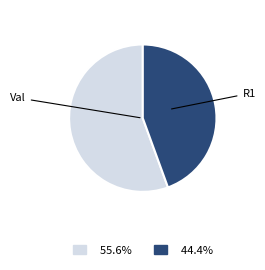

Is there a majority slice in this chart?

Yes